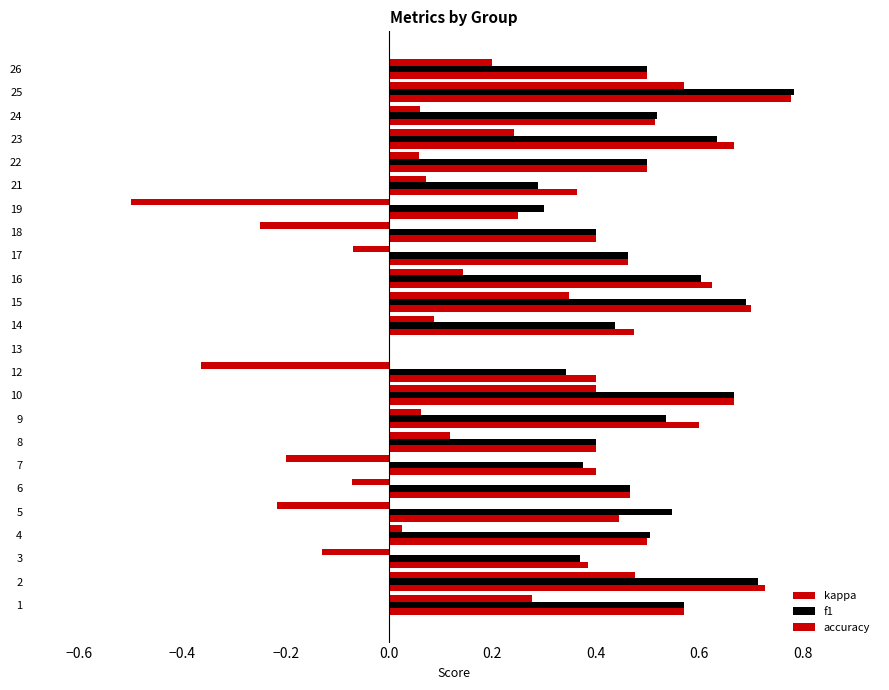

How many data points in f1 are above 0?

23